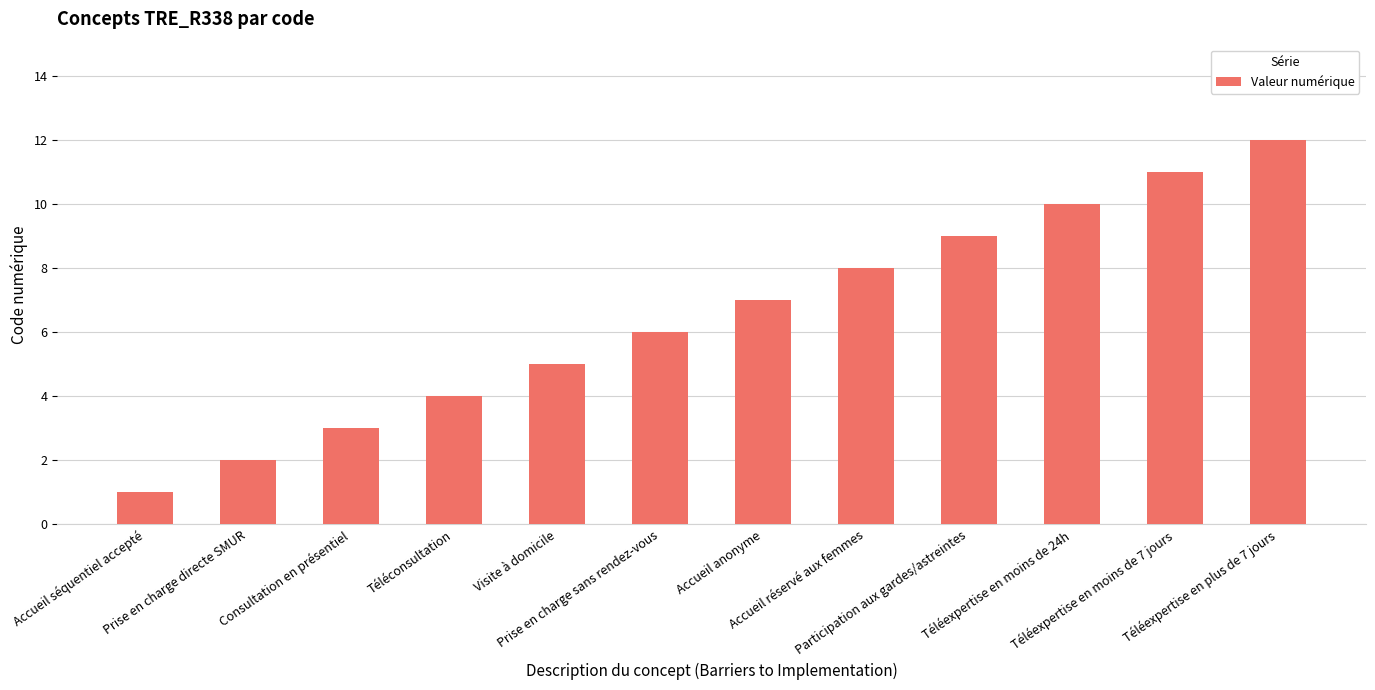

What position from the left is Participation aux gardes/astreintes?

9